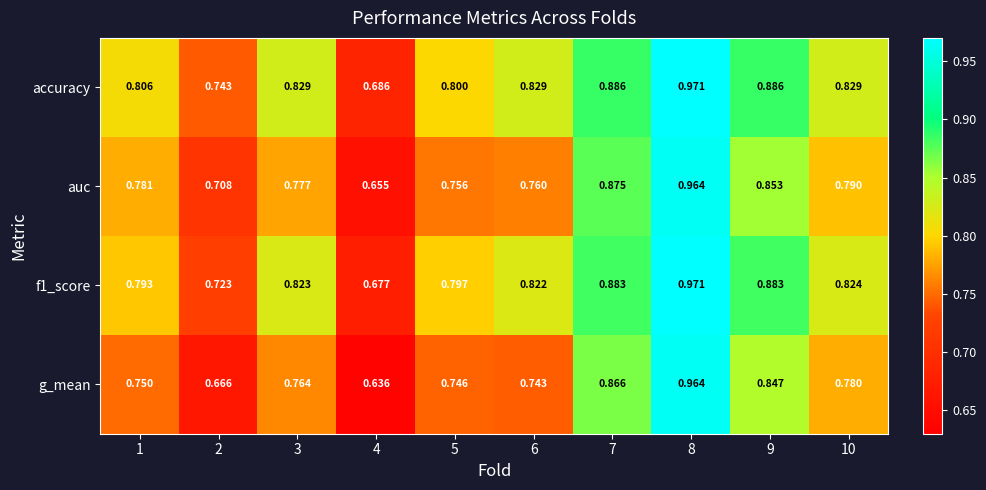

Between 2 and 8, which series saw the biggest shift?

g_mean